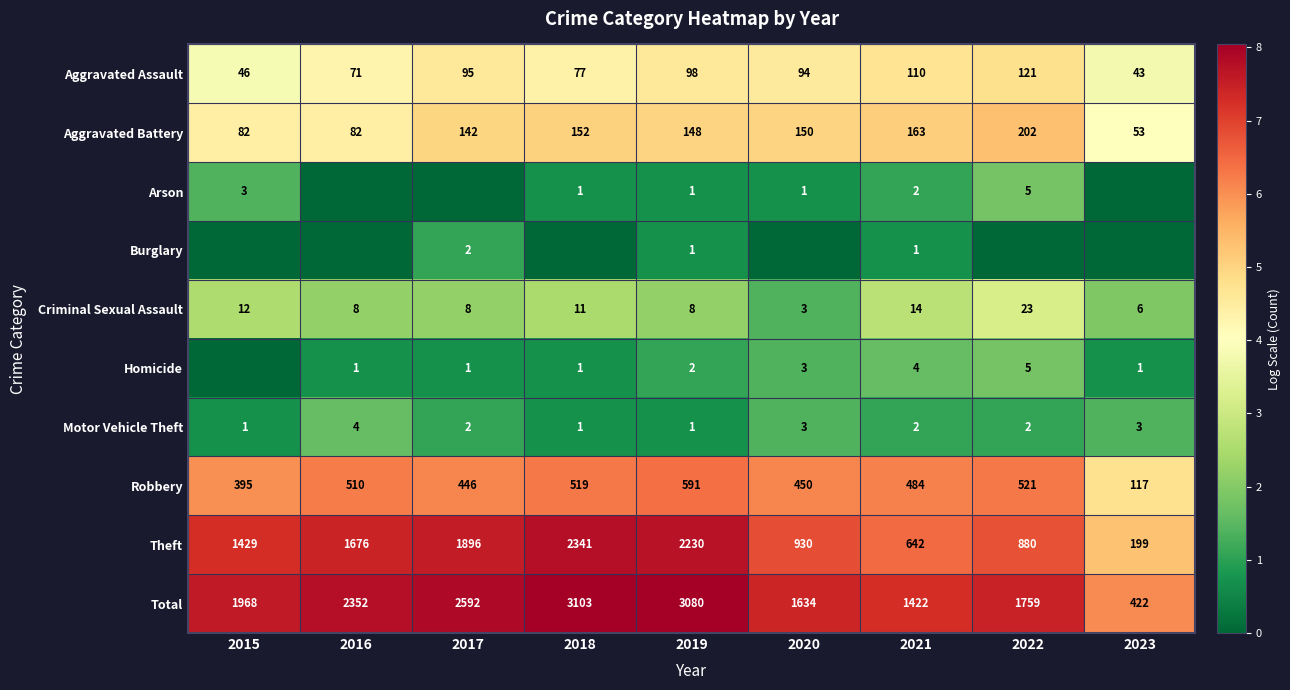

What is the difference between the highest and lowest values at 2022?

7.5